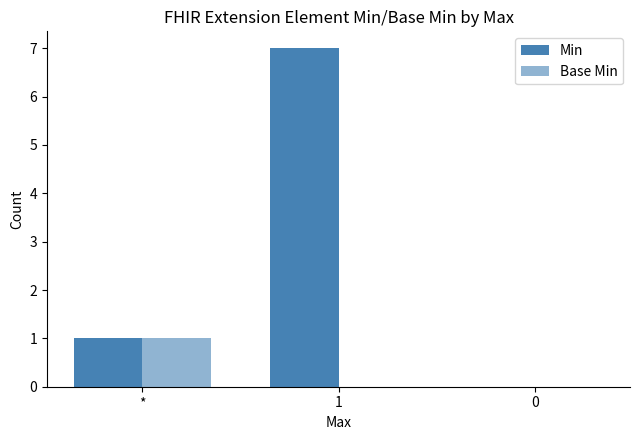

True or false: Min has a value of 1 at *.

True